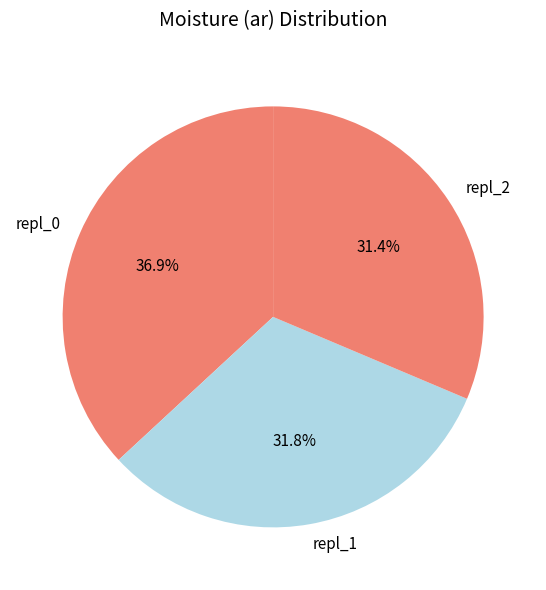

Approximately how many times larger is the value at repl_0 compared to repl_1?

1.2